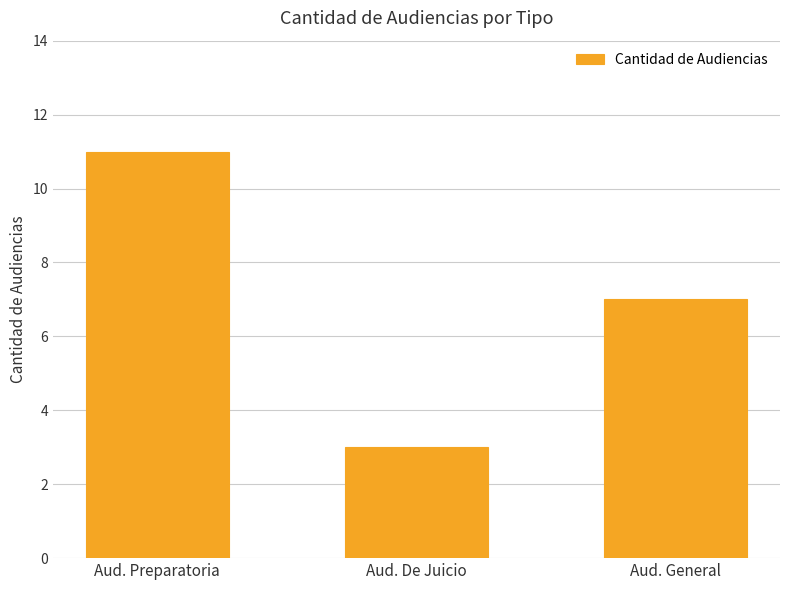

What is the difference between the values at Aud. Preparatoria and Aud. General?

4